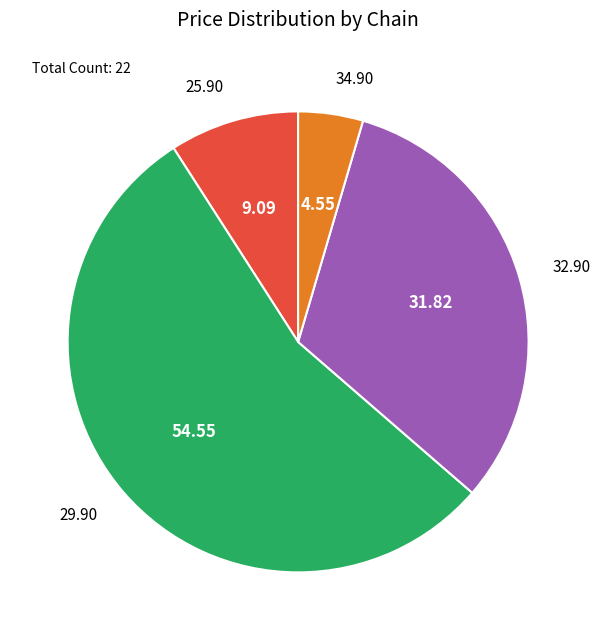

Which category accounts for the majority?

29.90